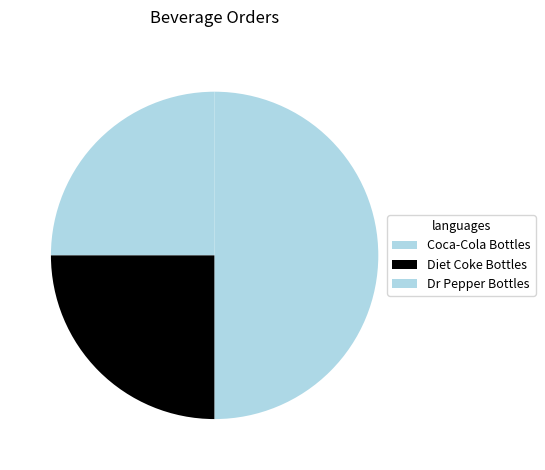

True or false: Coca-Cola Bottles accounts for 16% of the total.

False